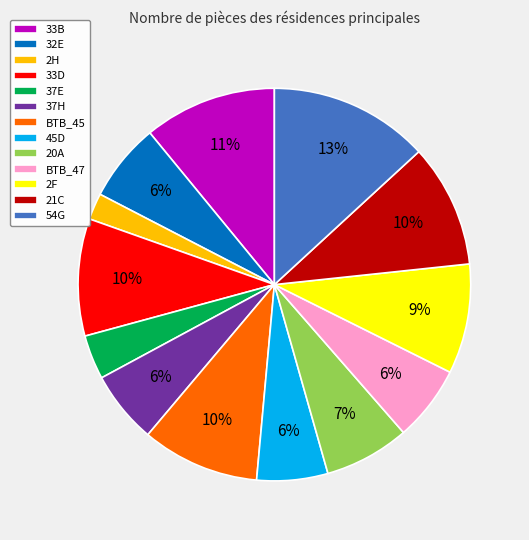

What percentage is the BTB_45 slice, to the nearest percent?

10%